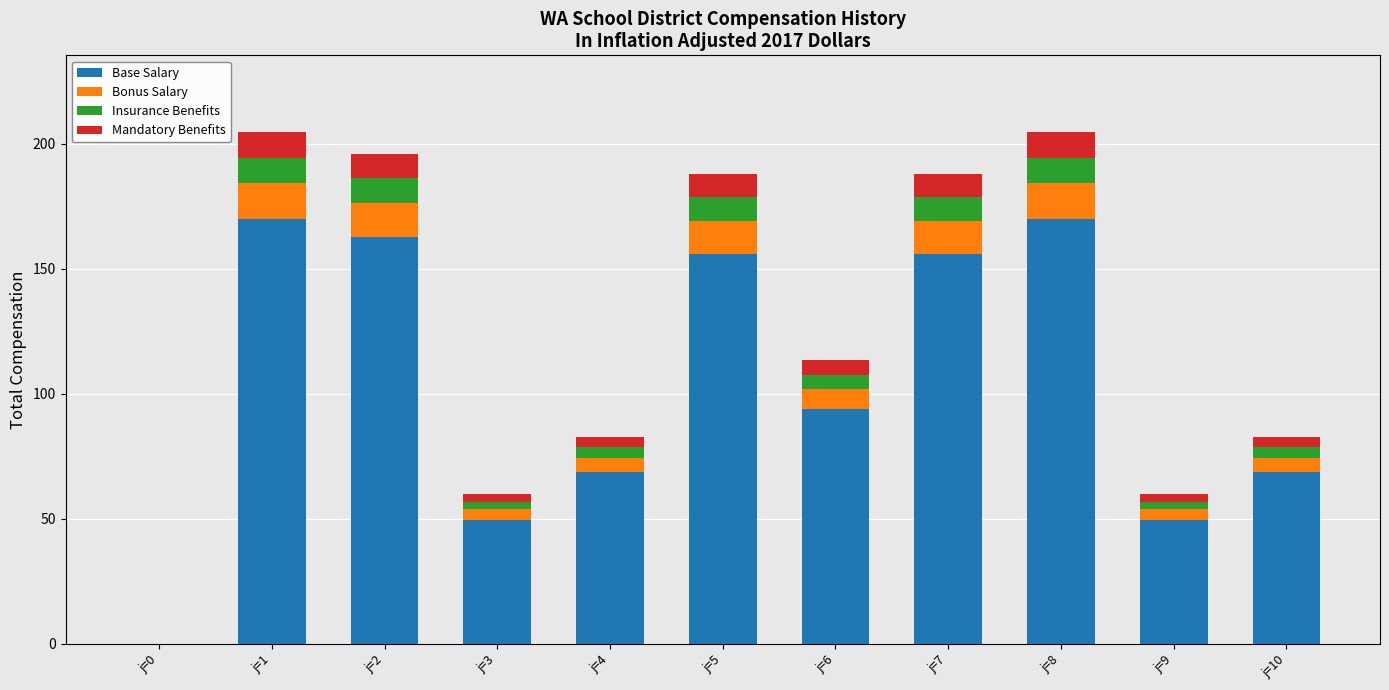

Where is Base Salary nearest to the value 85?

j=6